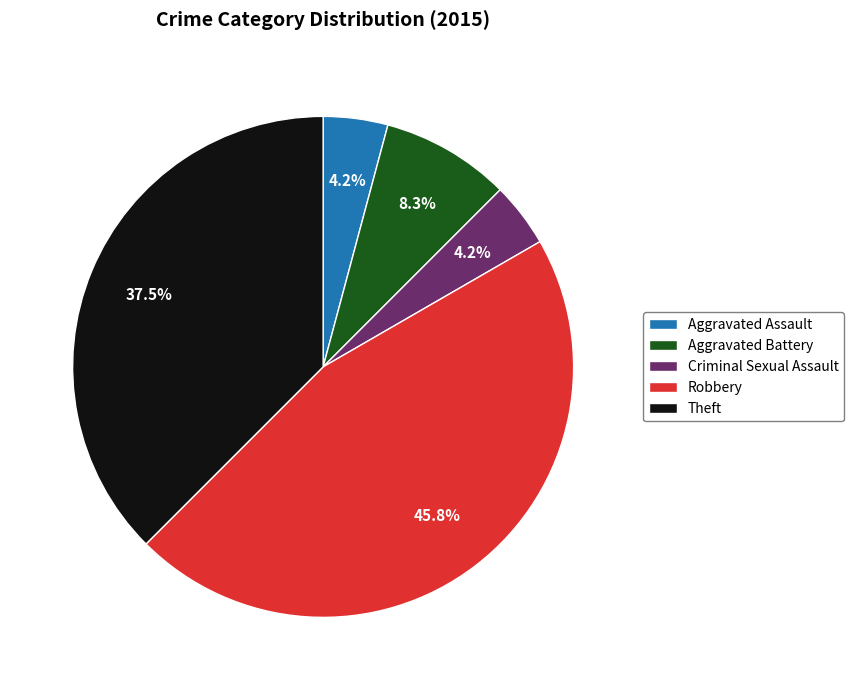

Approximately how many times larger is the value at Criminal Sexual Assault compared to Robbery?

0.1